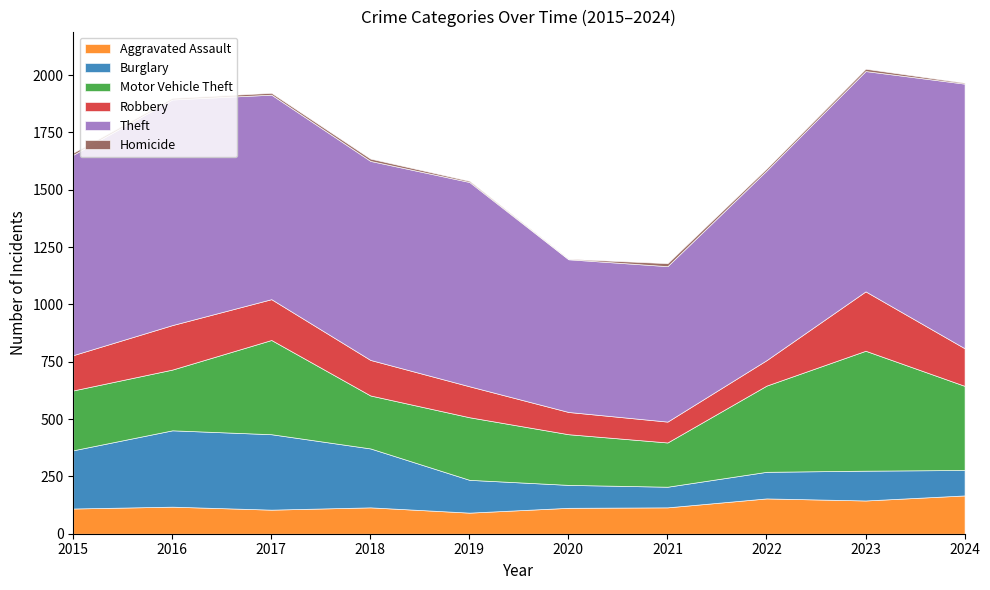

What are all the series names shown in the legend?

Aggravated Assault, Burglary, Motor Vehicle Theft, Robbery, Theft, Homicide